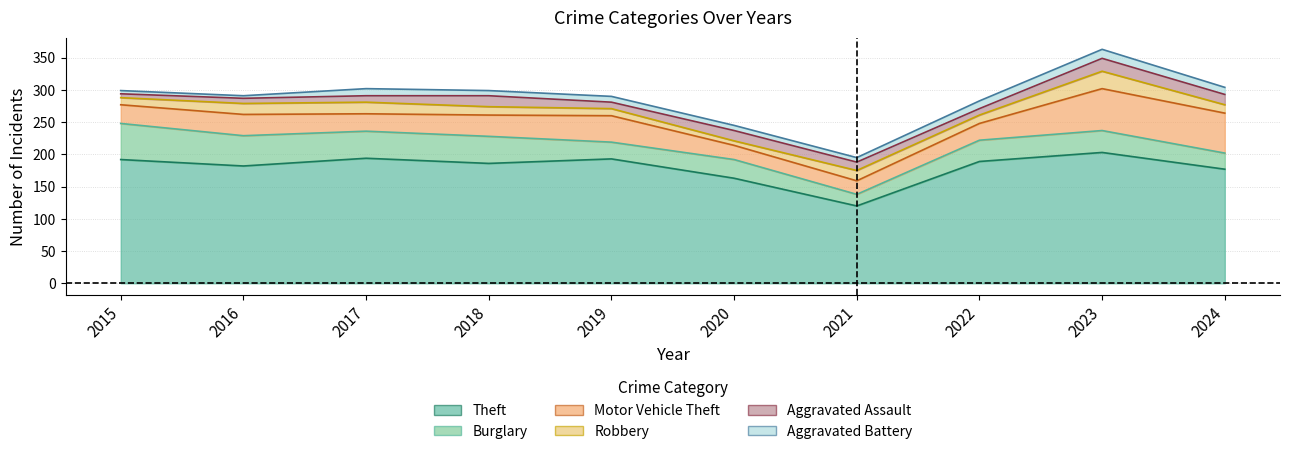

Reading right to left, extract all data points from this chart.

Theft: 177	203	189	120	163	193	186	194	182	192
Burglary: 25	34	33	18	29	26	42	42	47	56
Motor Vehicle Theft: 62	65	26	21	22	41	33	27	33	29
Robbery: 13	27	13	16	7	11	13	18	17	11
Aggravated Assault: 16	20	10	13	16	10	17	10	8	6
Aggravated Battery: 11	14	12	7	8	9	8	11	4	5